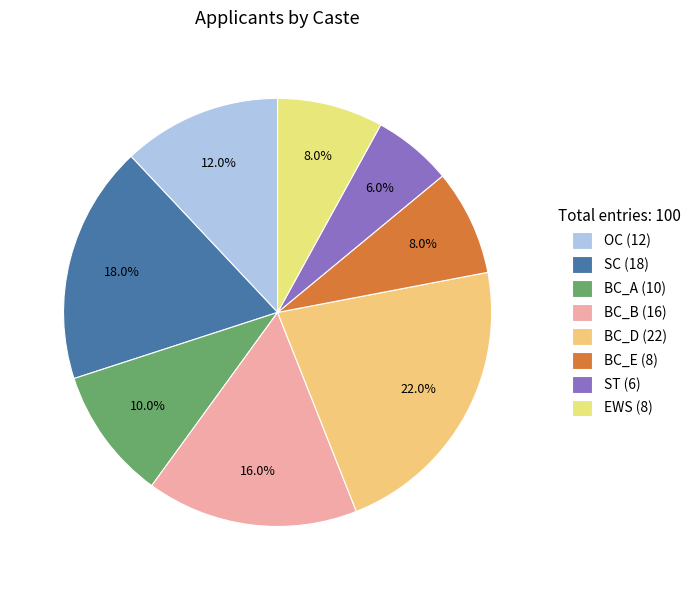

Which has a higher value, BC_E or ST?

BC_E